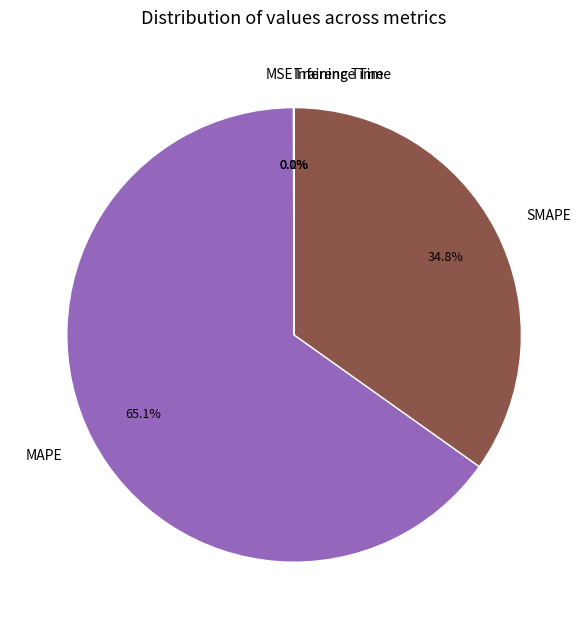

What is the largest slice in the pie chart?

MAPE